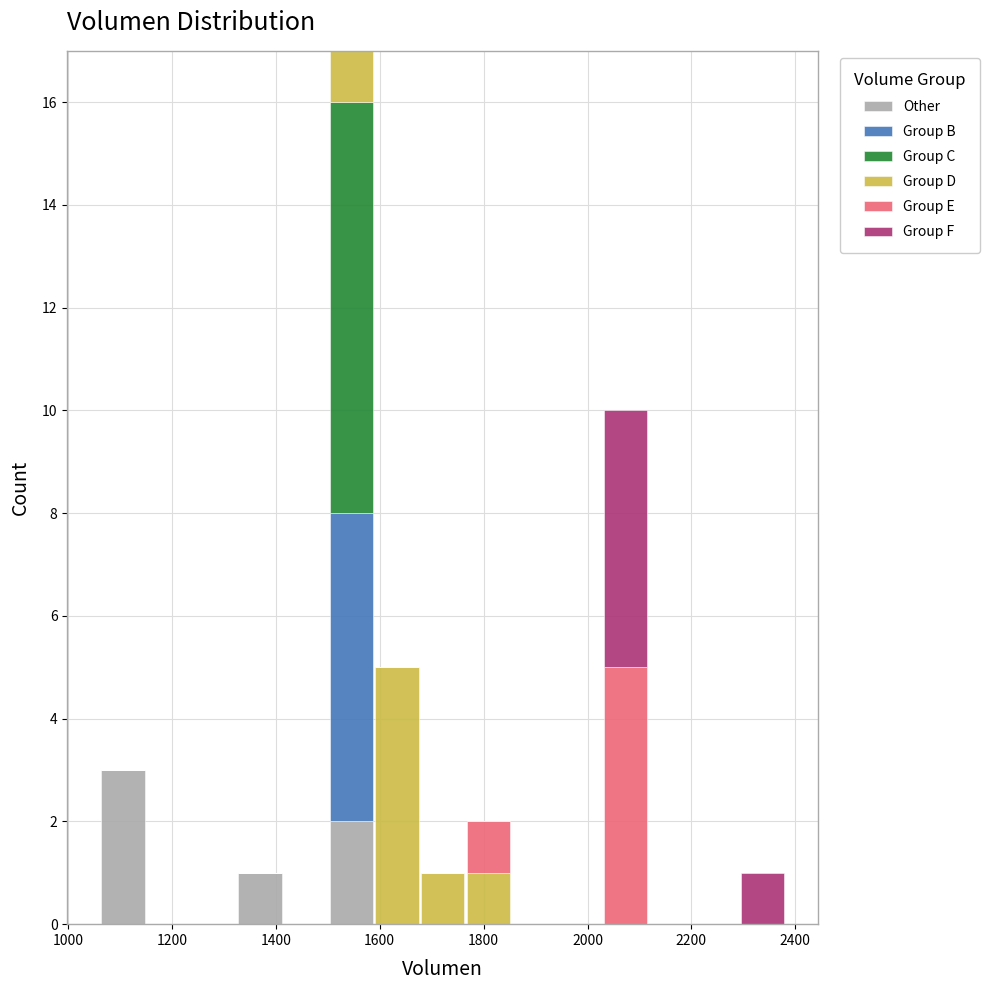

What is the total height of the stacked bar covering 1500 to 1580 on the x-axis? Neither the bar edges nor the heights are printed on the chart, so give them approximately, as read against the axes.

17